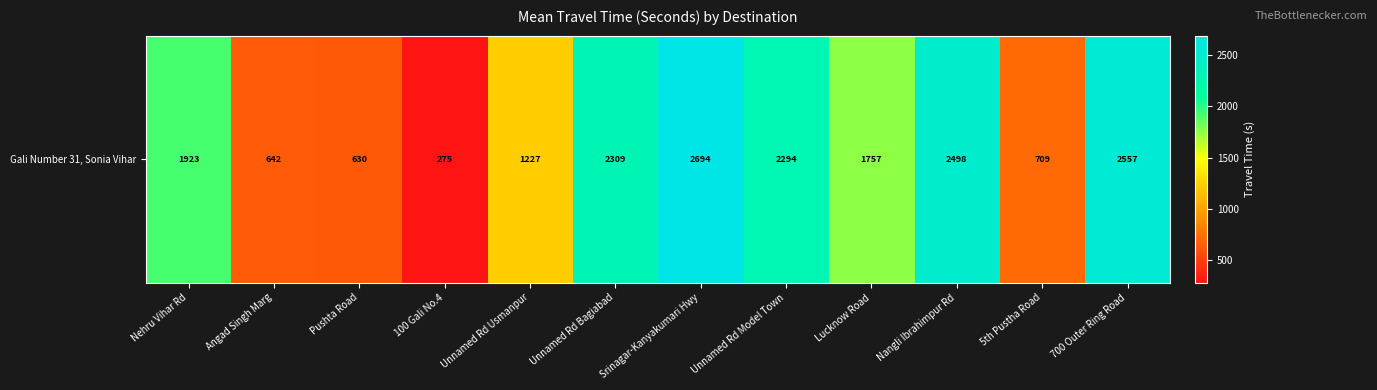

What is the difference between the maximum and minimum values?

2419